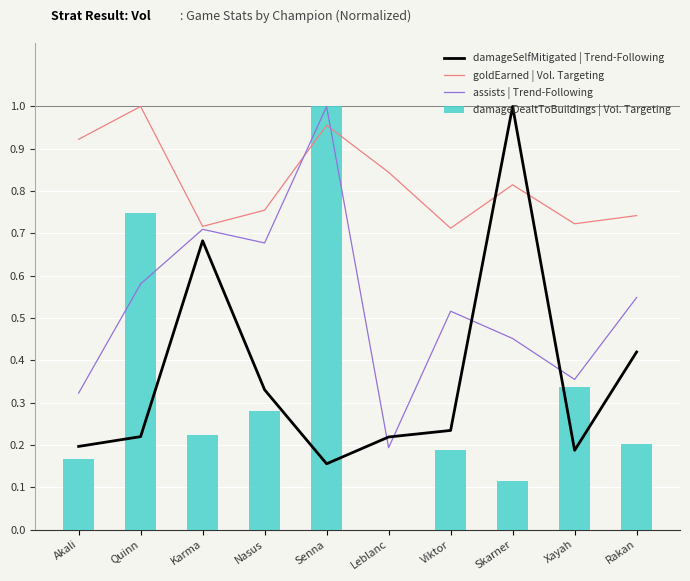

What is the total value across all series at Leblanc?

1.3